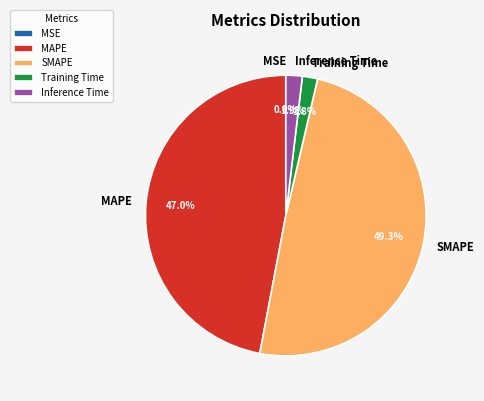

Do SMAPE and Training Time together represent more than half of the pie?

Yes